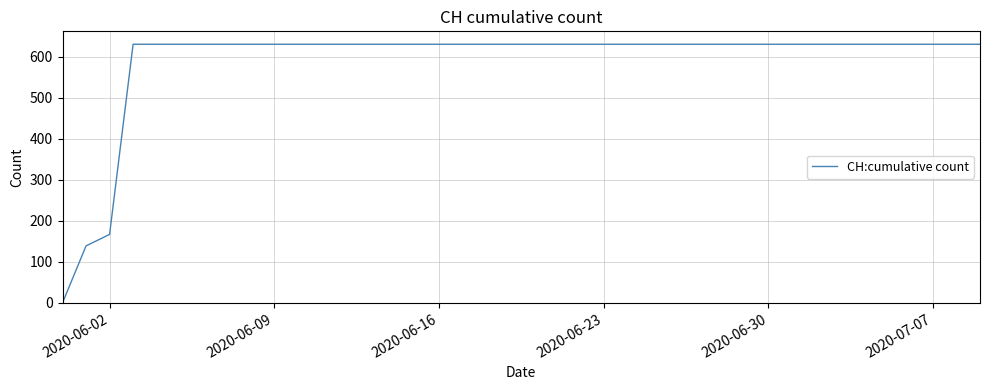

How many categories are shown in the chart?

40